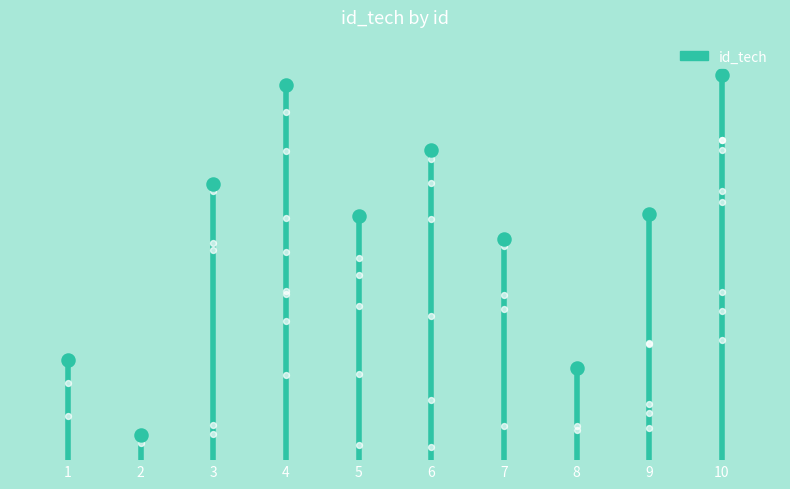

What is the ratio of the value at 5 to the value at 8?

2.7